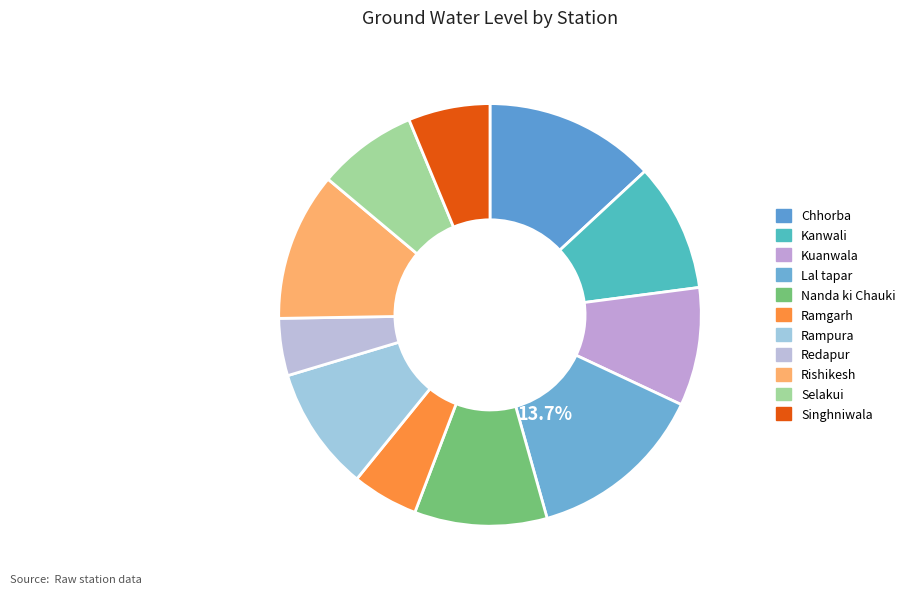

Which slice is the smallest?

Redapur